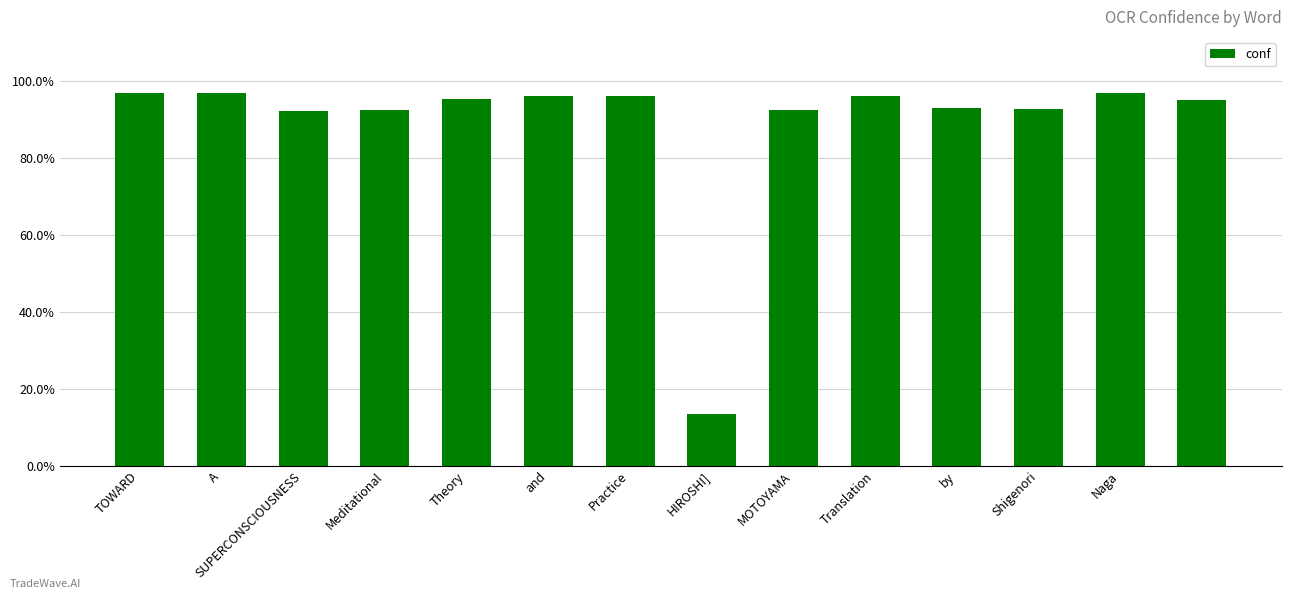

What is the average value?

89.0